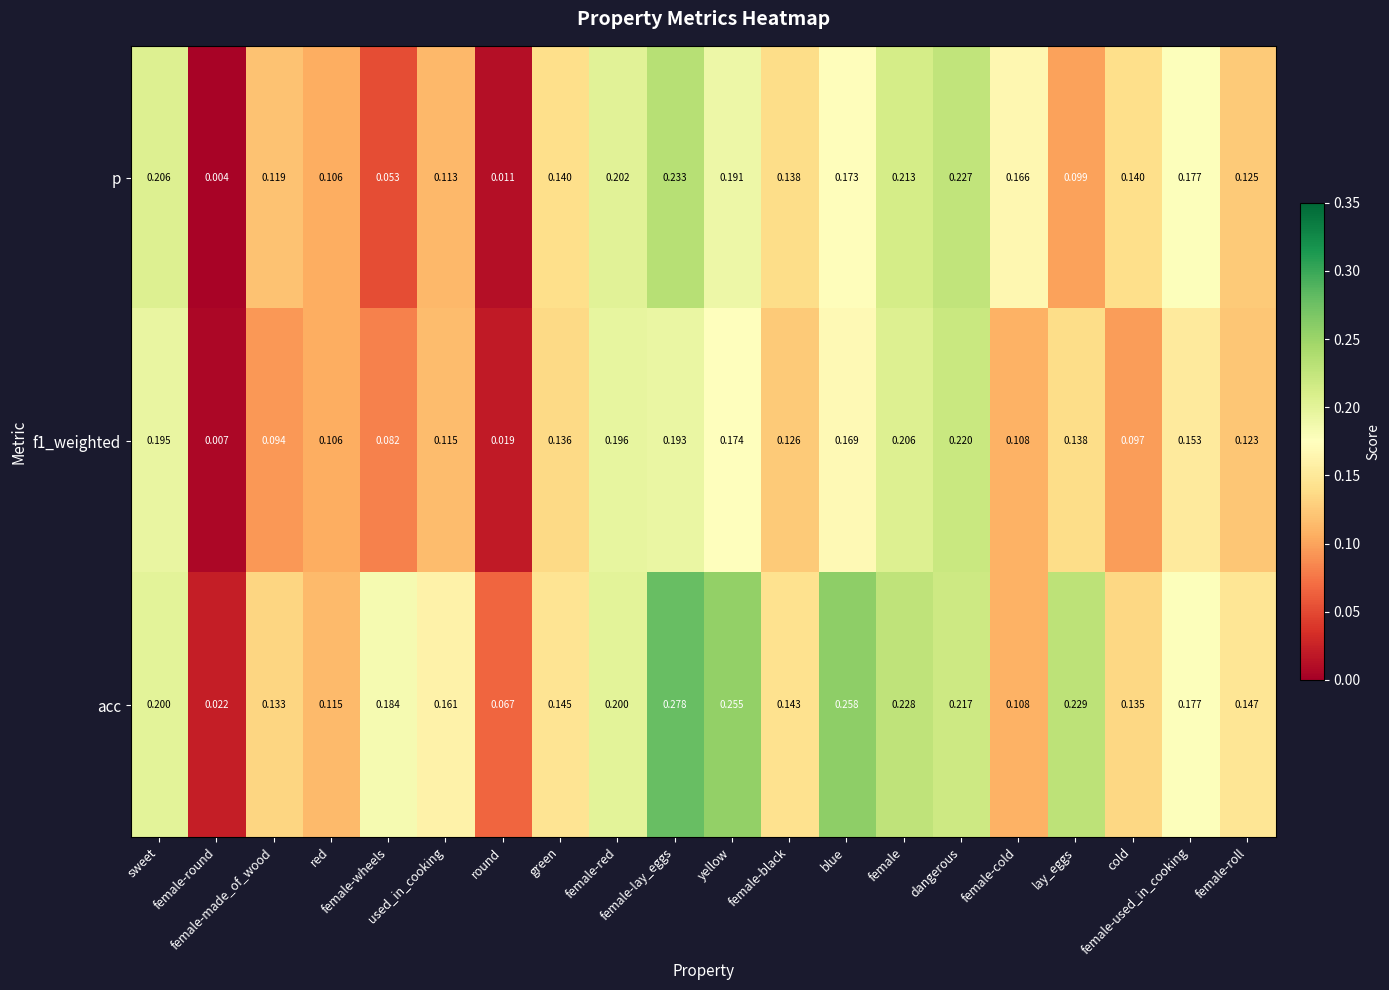

What is the total value across all series at used_in_cooking?

0.4